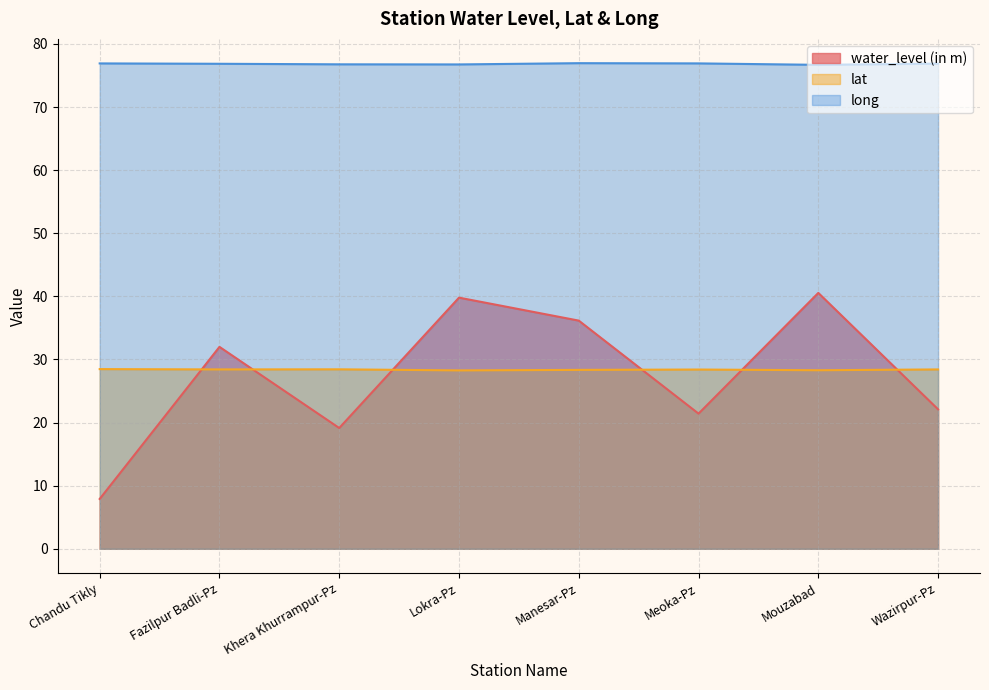

Between which two adjacent categories do lat and water_level (in m) first intersect?

Chandu Tikly and Fazilpur Badli-Pz